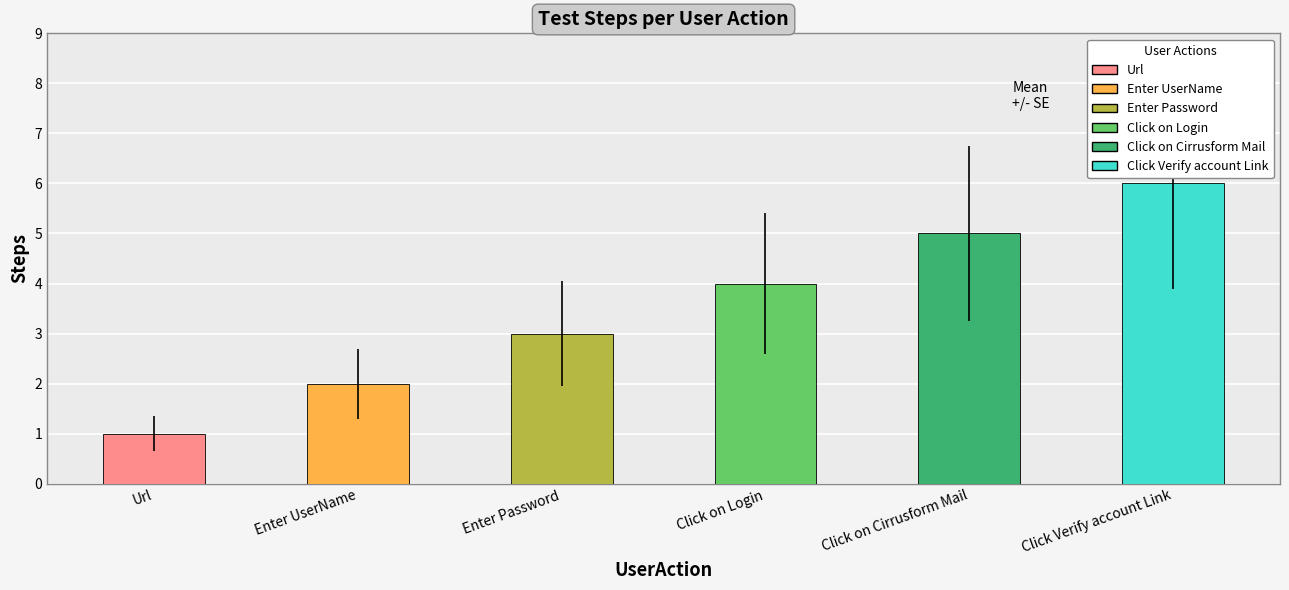

Which has a higher value, Click on Cirrusform Mail or Click on Login?

Click on Cirrusform Mail